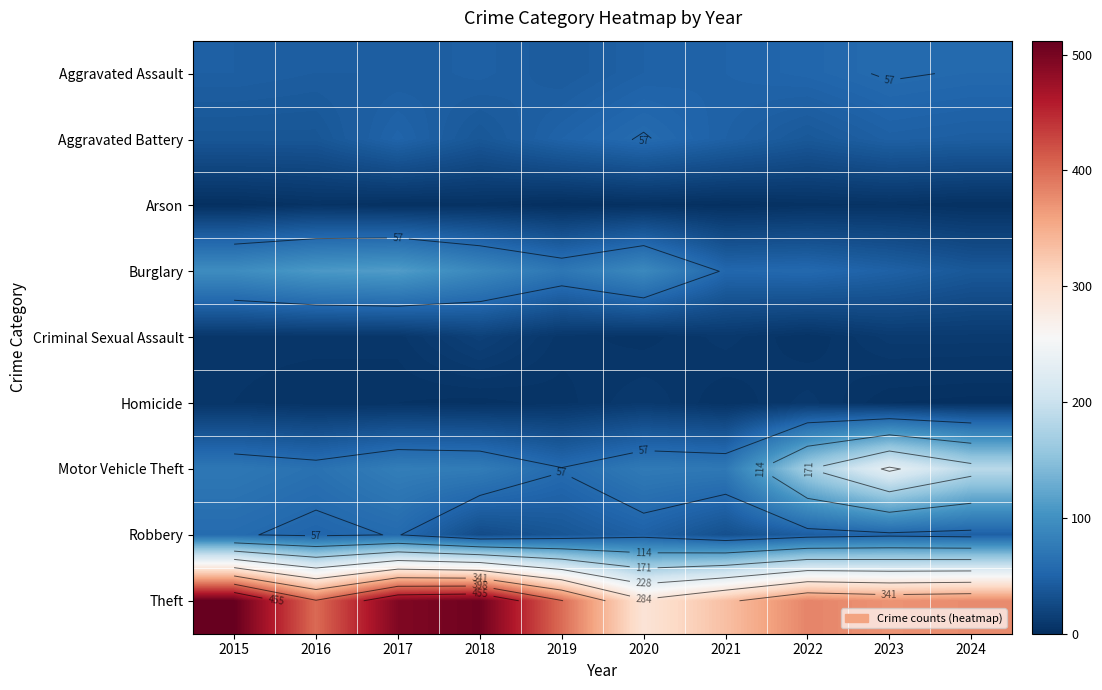

Which category has the highest value across all series?

2015